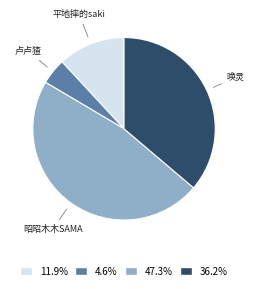

Is there any slice that represents more than half of the pie?

No